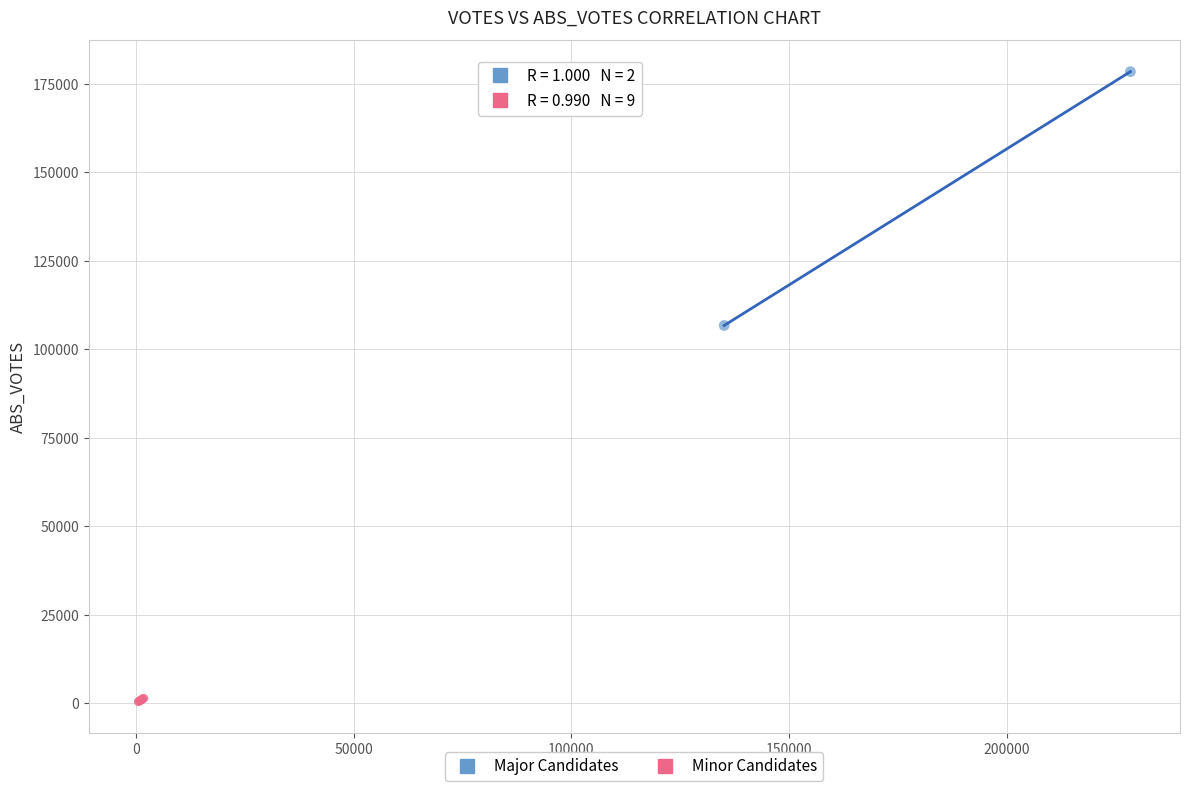

What are all the series names shown in the legend?

Major Candidates, Minor Candidates